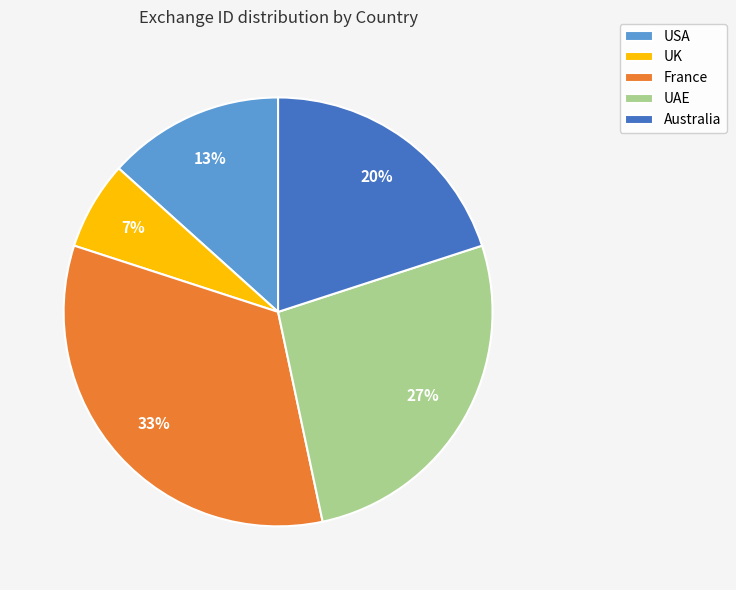

Does USA account for over 50% of the chart?

No